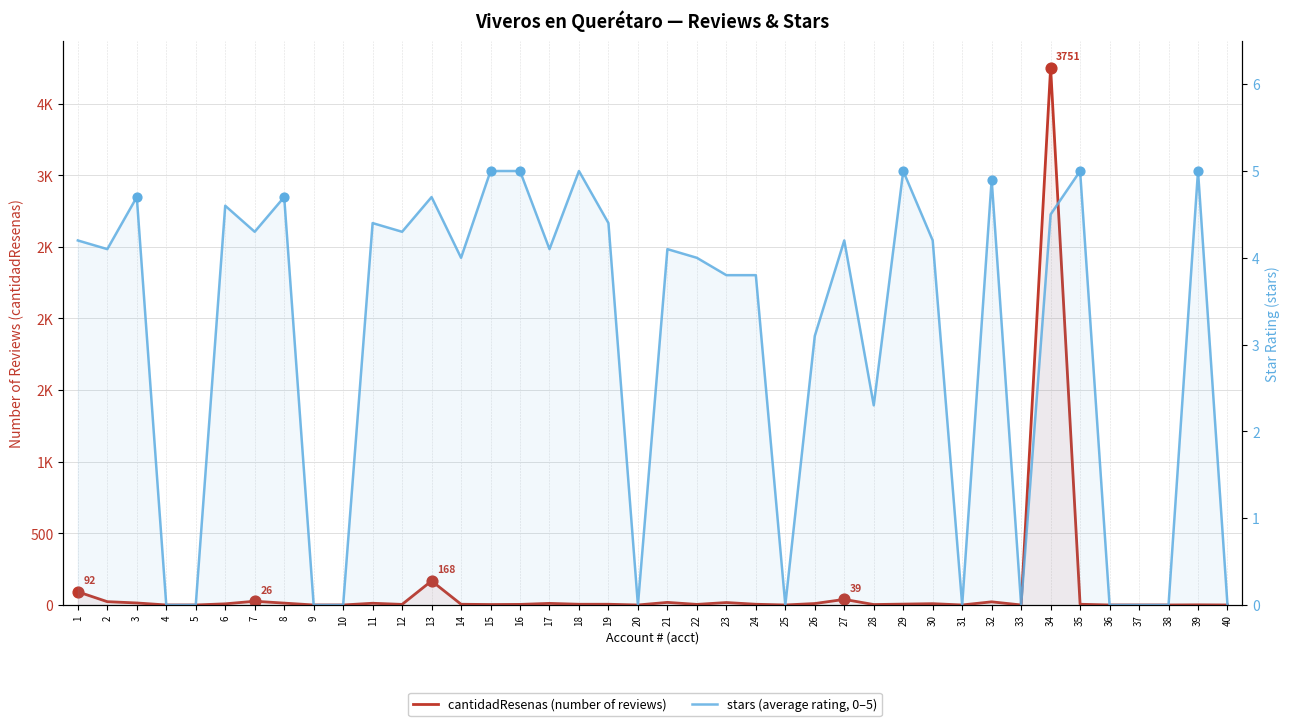

What are all the series names shown in the legend?

cantidadResenas, stars